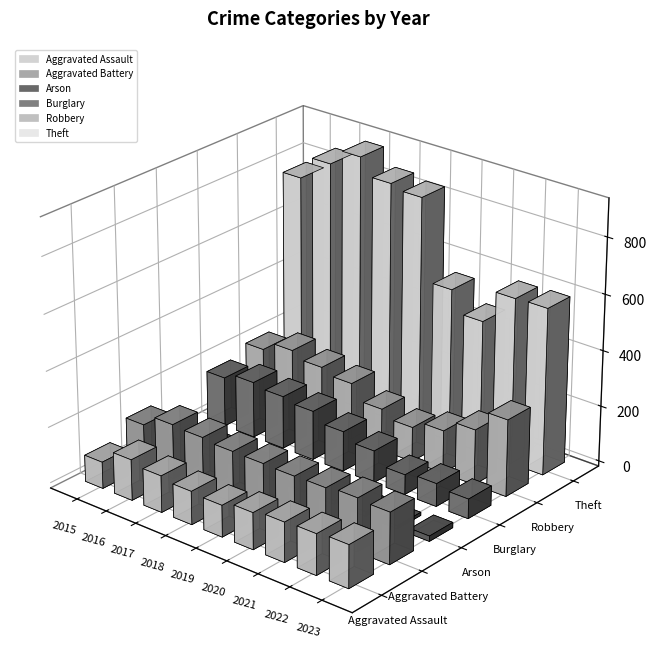

What is the difference between the Aggravated Assault values at 2015 and 2019?

18